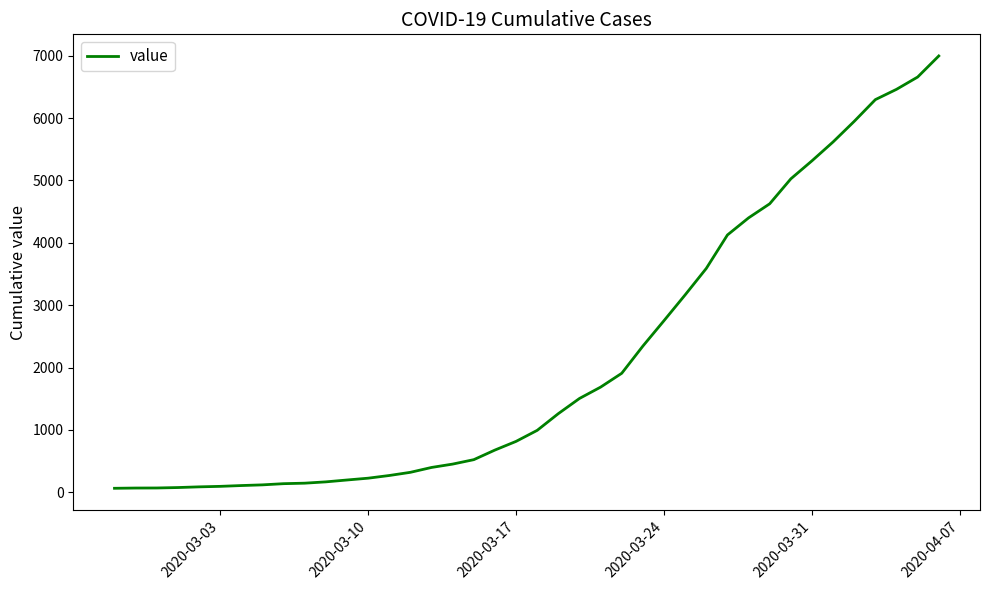

What is the difference between the maximum and minimum values?

6931